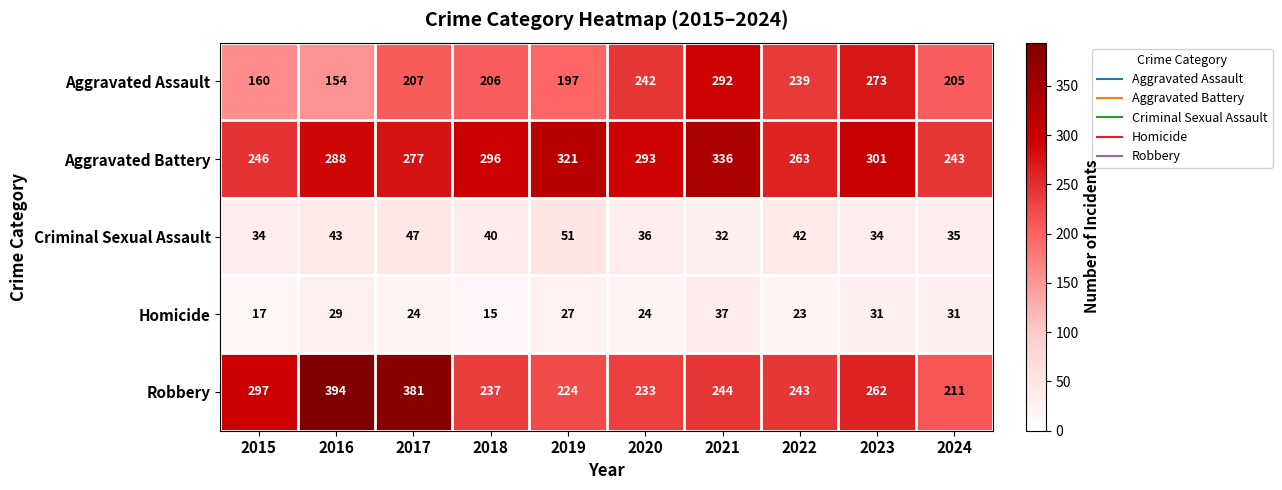

Is it true that Aggravated Battery equals 440 at 2017?

False